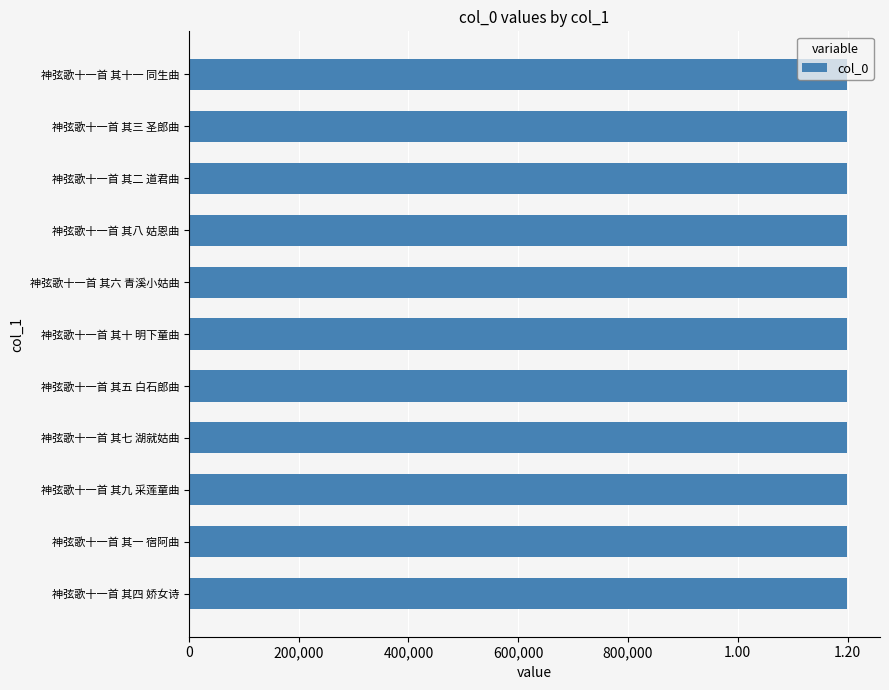

Are the bars horizontal?

Yes